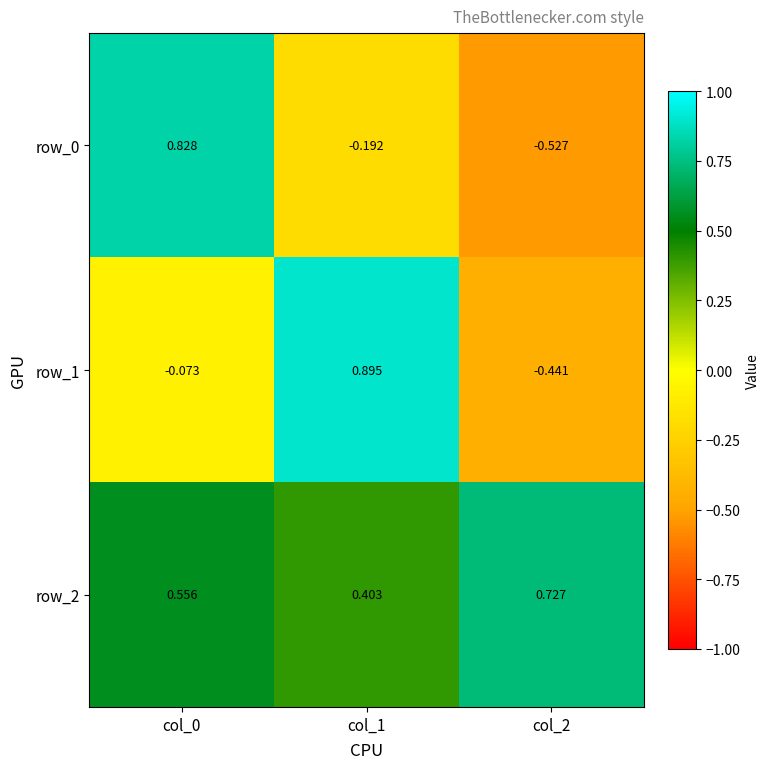

Rank the series at col_2 from lowest to highest value.

row_0, row_1, row_2